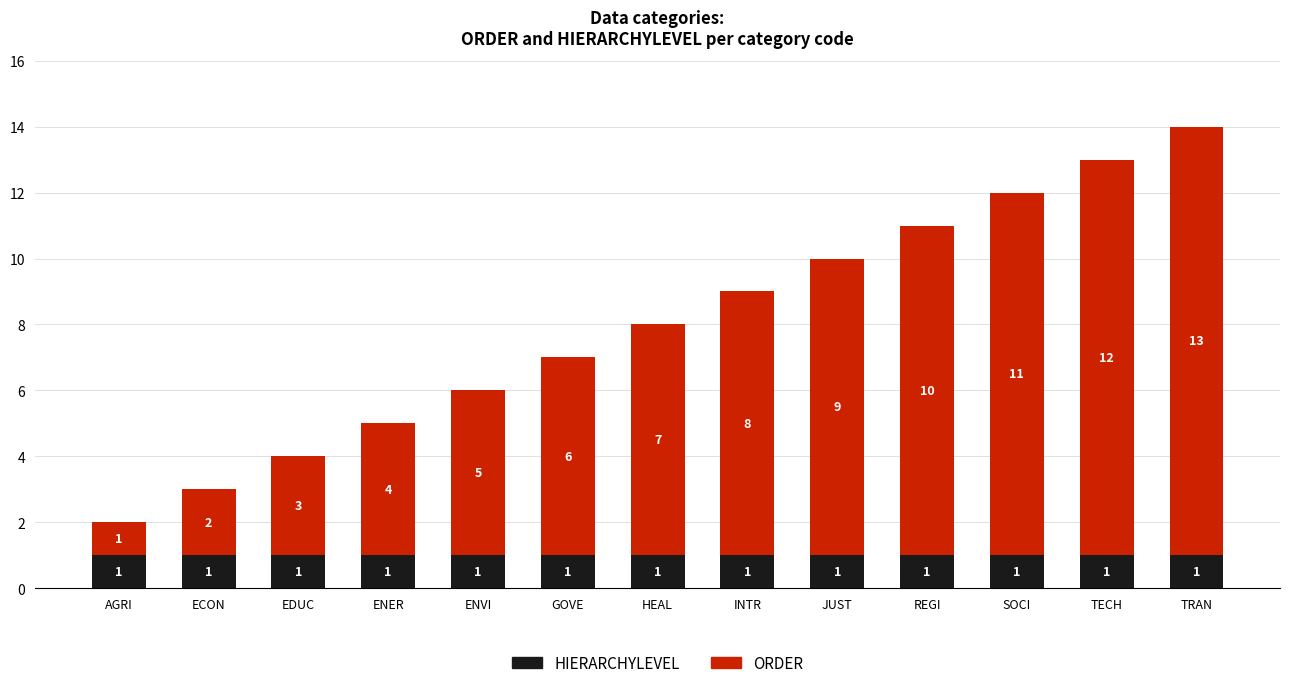

Are the bars horizontal?

No